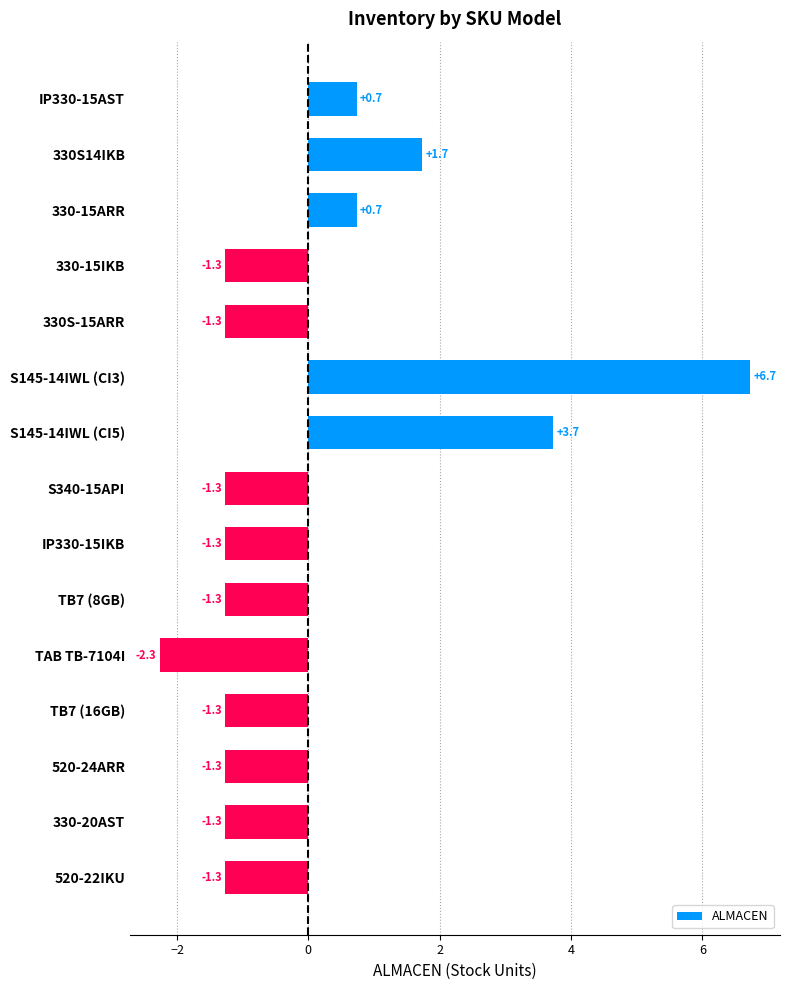

The value at TAB TB-7104I is -2.3. True or false?

True